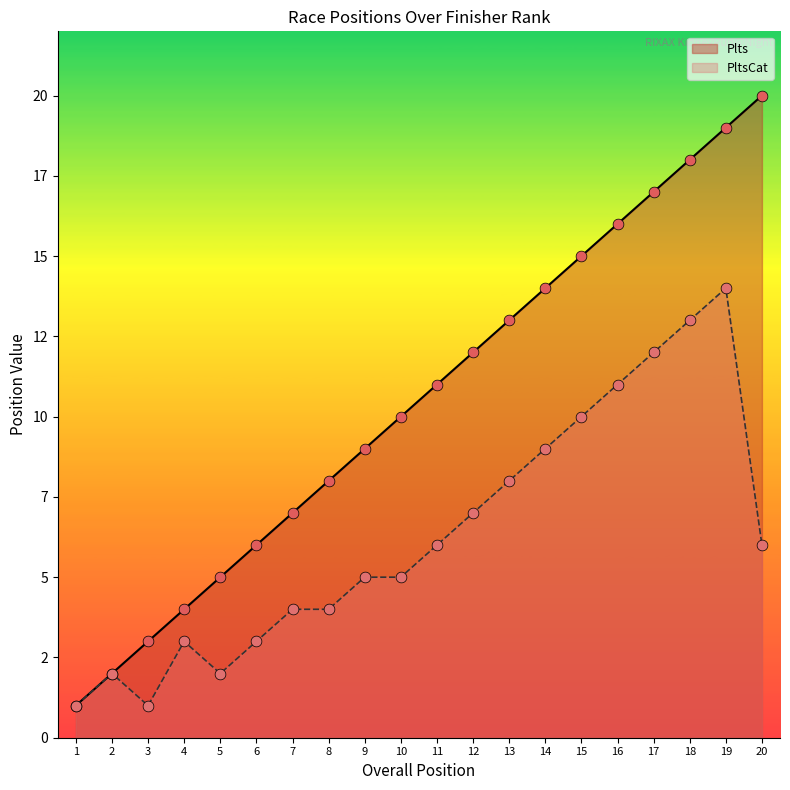

Which series has the widest spread of Y values?

Plts